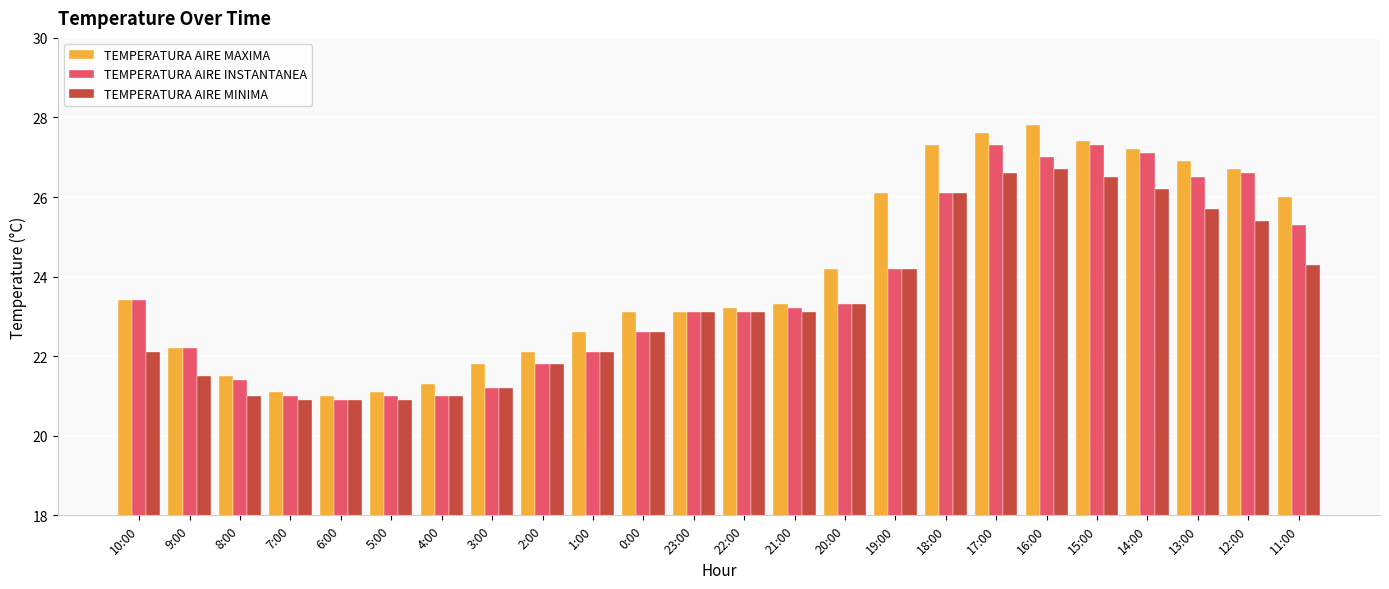

Between 10:00 and 6:00, which series saw the biggest shift?

TEMPERATURA AIRE INSTANTANEA